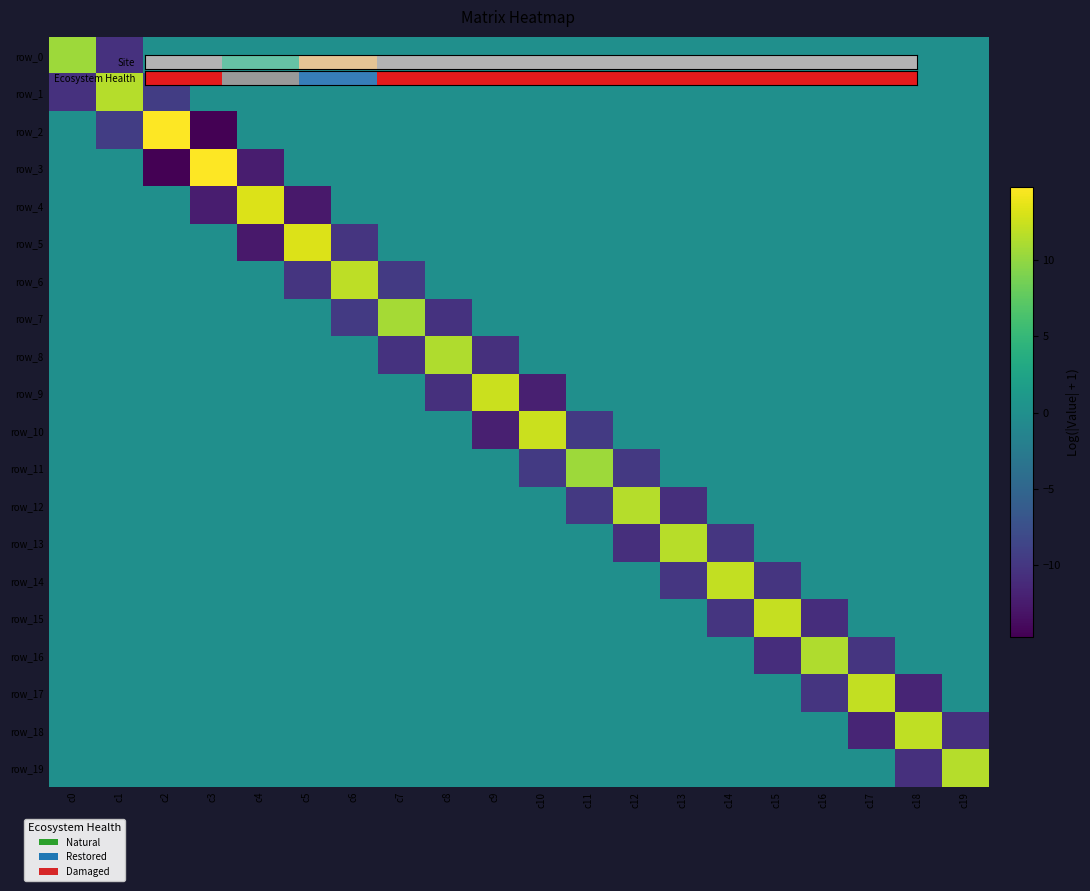

Where is row_12 nearest to the value 0?

c0